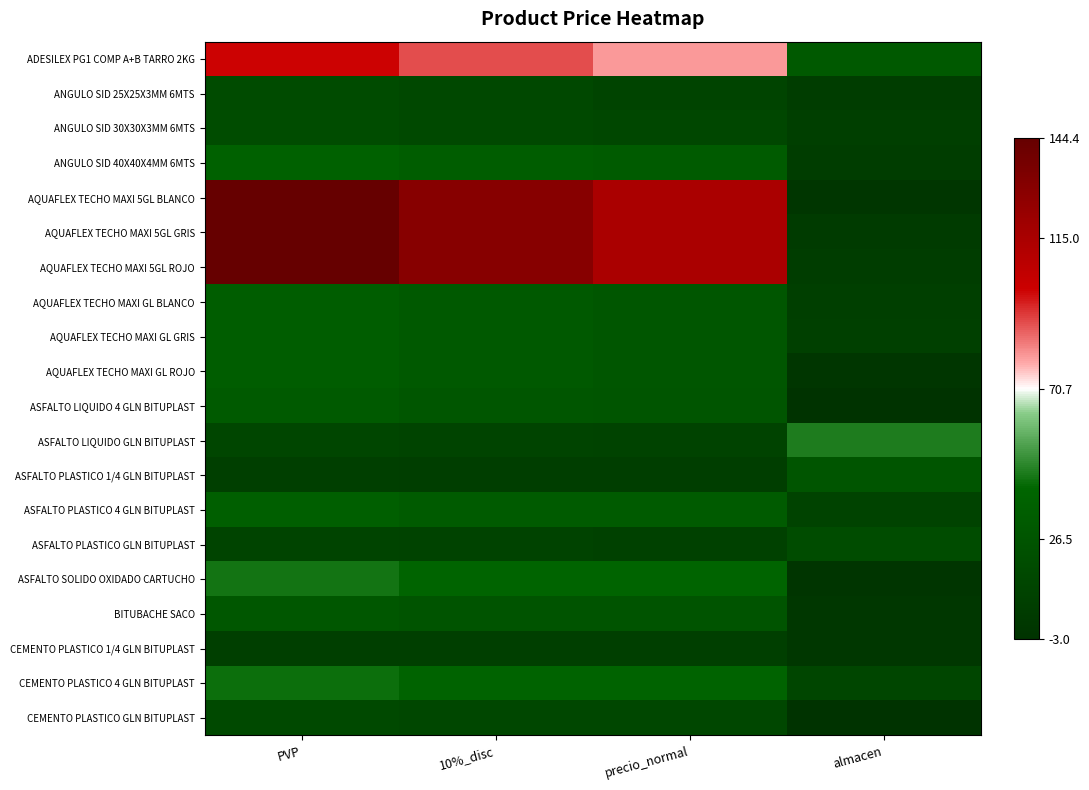

Rank the series at almacen from lowest to highest value.

ASFALTO LIQUIDO 4 GLN BITUPLAST, CEMENTO PLASTICO GLN BITUPLAST, ASFALTO SOLIDO OXIDADO CARTUCHO, AQUAFLEX TECHO MAXI 5GL BLANCO, AQUAFLEX TECHO MAXI GL ROJO, BITUBACHE SACO, CEMENTO PLASTICO 1/4 GLN BITUPLAST, AQUAFLEX TECHO MAXI 5GL GRIS, ANGULO SID 25X25X3MM 6MTS, ANGULO SID 40X40X4MM 6MTS, AQUAFLEX TECHO MAXI 5GL ROJO, ANGULO SID 30X30X3MM 6MTS, AQUAFLEX TECHO MAXI GL BLANCO, AQUAFLEX TECHO MAXI GL GRIS, ASFALTO PLASTICO 4 GLN BITUPLAST, CEMENTO PLASTICO 4 GLN BITUPLAST, ASFALTO PLASTICO GLN BITUPLAST, ASFALTO PLASTICO 1/4 GLN BITUPLAST, ADESILEX PG1 COMP A+B TARRO 2KG, ASFALTO LIQUIDO GLN BITUPLAST